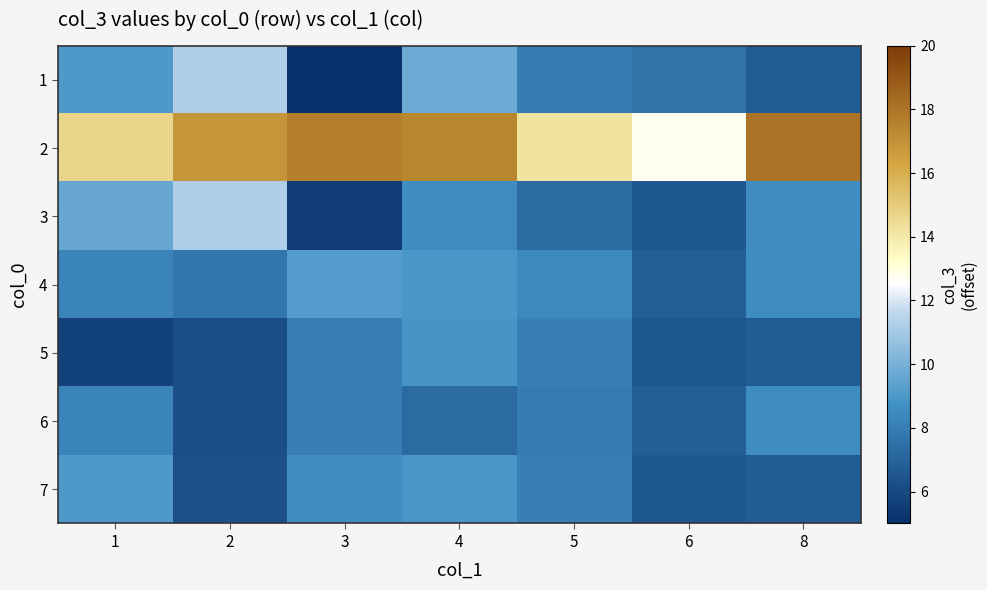

Reading left to right, extract all data points from this chart.

1: 1=9.1	2=11.3	3=5.1	4=9.8	5=8.0	6=7.6	8=6.7
2: 1=14.7	2=16.8	3=17.6	4=17.4	5=14.3	6=12.7	8=18.0
3: 1=9.6	2=11.3	3=5.5	4=8.5	5=7.3	6=6.5	8=8.6
4: 1=8.3	2=7.7	3=9.2	4=9.0	5=8.4	6=6.8	8=8.5
5: 1=5.7	2=6.2	3=8.0	4=8.9	5=8.1	6=6.5	8=6.7
6: 1=8.3	2=6.2	3=8.0	4=7.3	5=8.0	6=6.8	8=8.5
7: 1=9.1	2=6.2	3=8.6	4=9.0	5=8.1	6=6.5	8=6.7